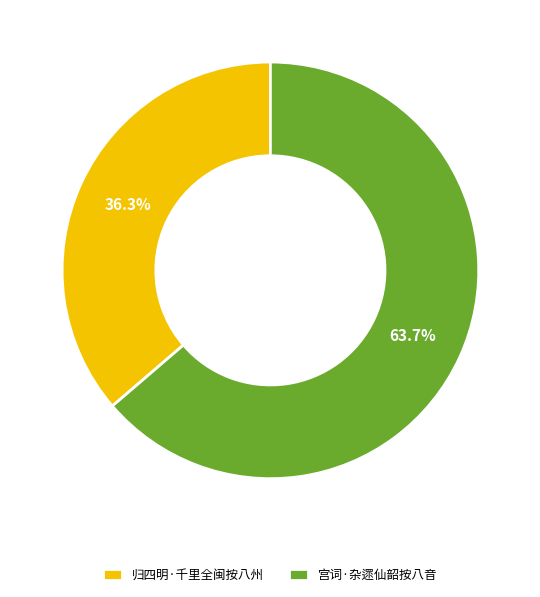

Rank the categories by value from highest to lowest.

宫词·杂遝仙韶按八音, 归四明·千里全闽按八州